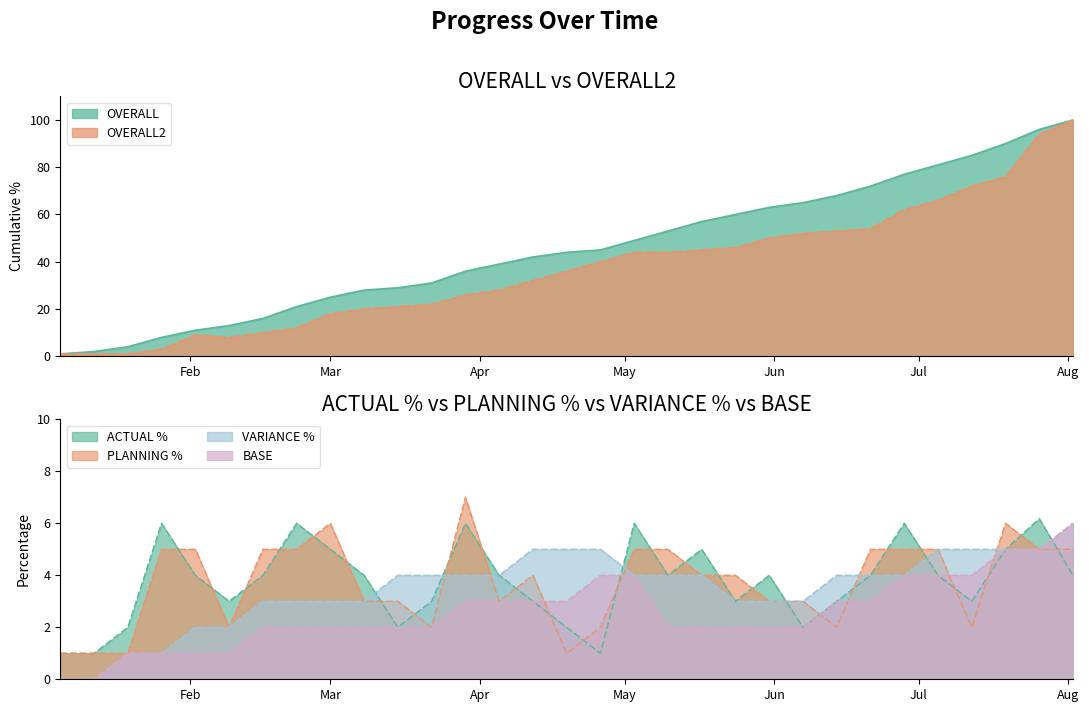

At how many categories does at least one series exceed 15?

25